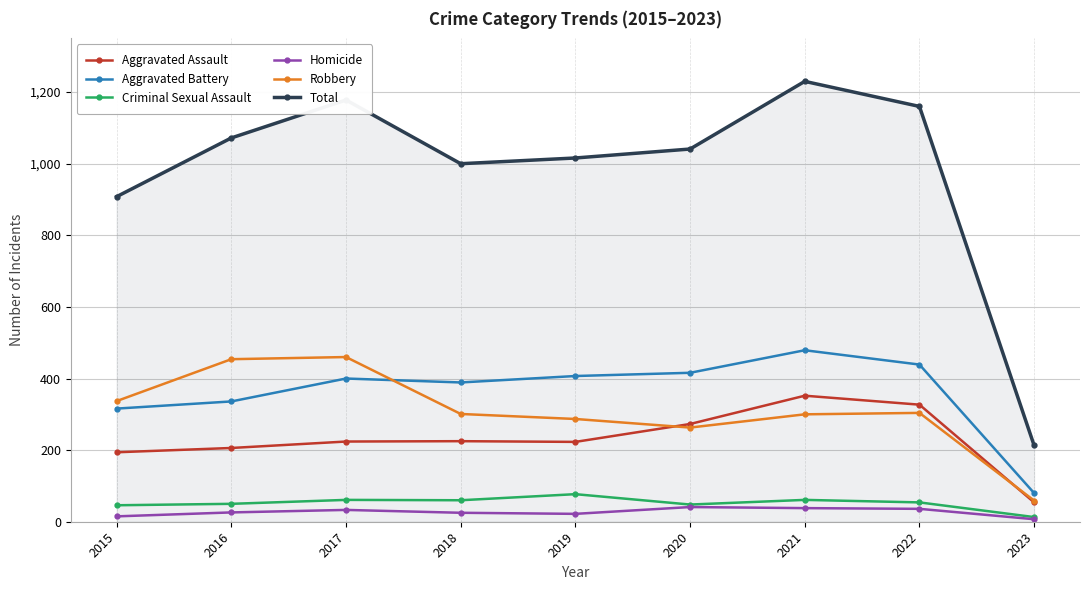

Which series has the widest spread of values?

Total